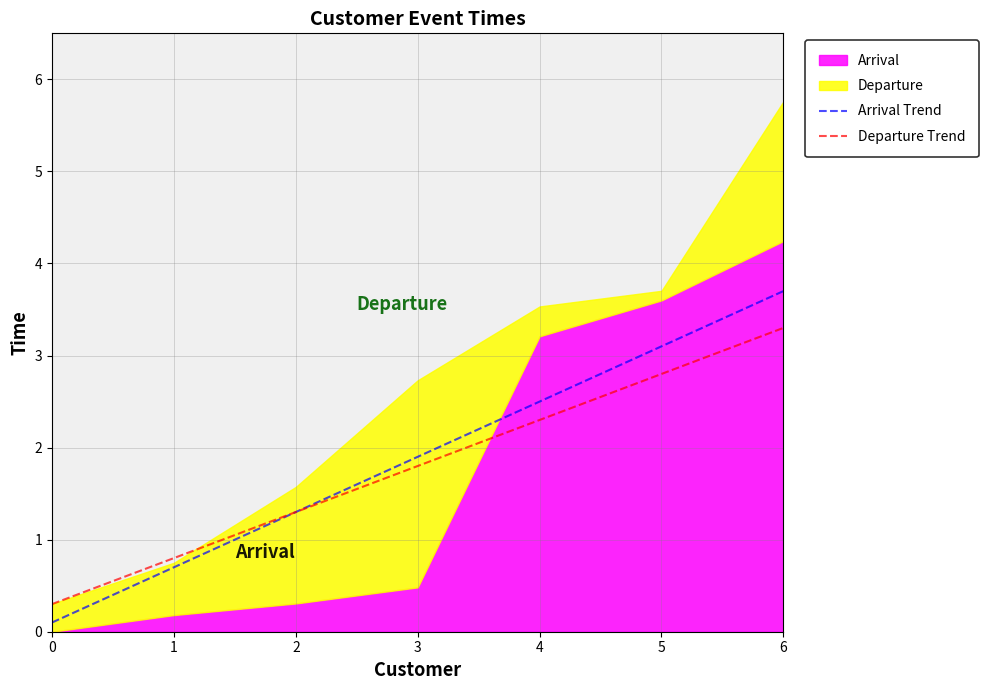

What is the sum of all Departure Trend values?

12.6